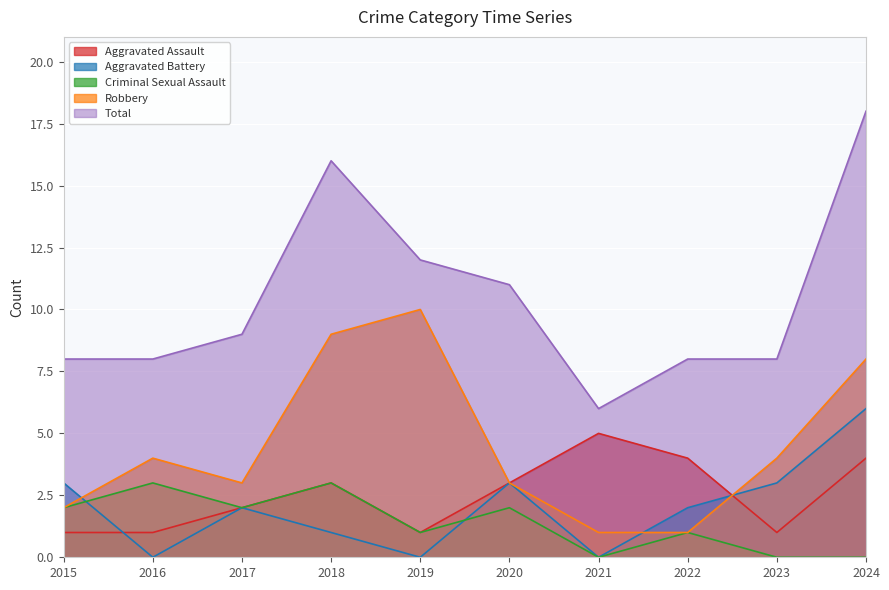

Is the value of Criminal Sexual Assault at 2020 greater than the value of Aggravated Assault at 2017?

No